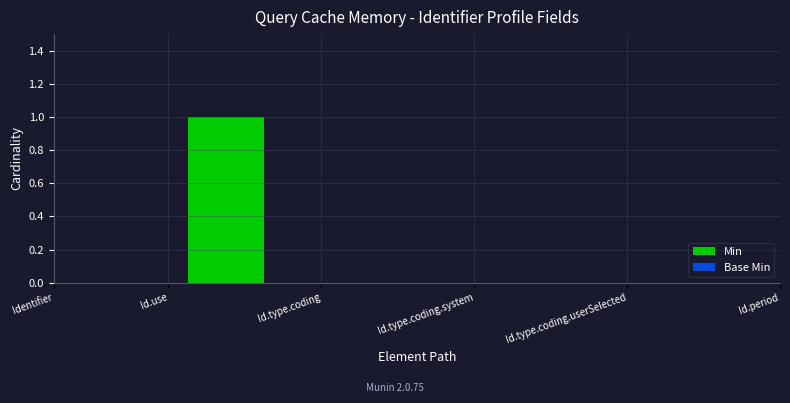

The value of Base Min at Identifier.type.coding is 0. True or false?

True